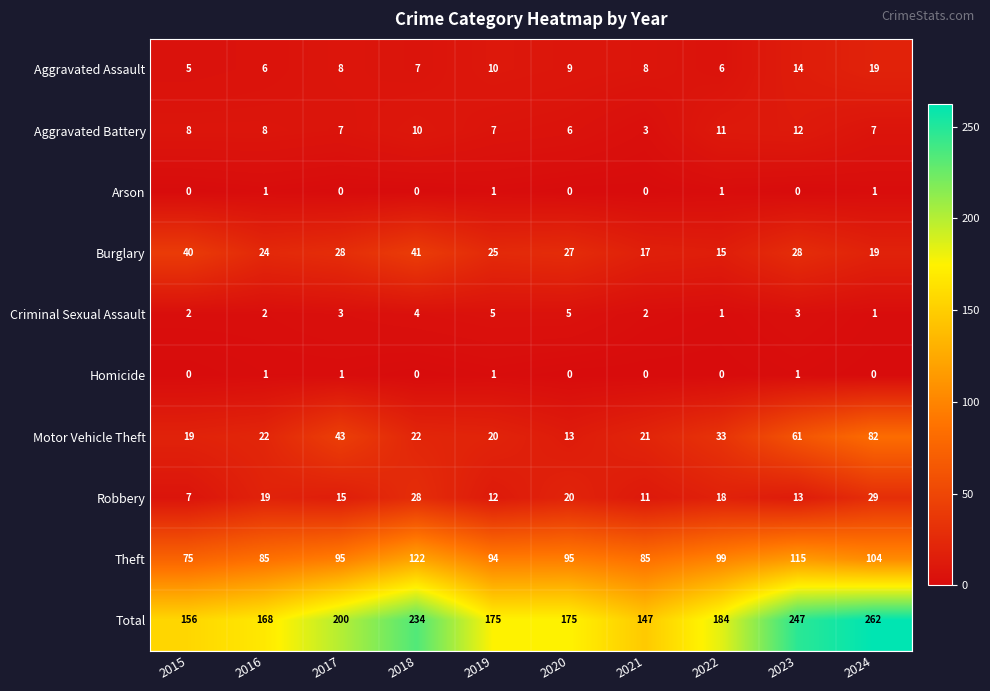

What is the maximum value shown in the chart?

262